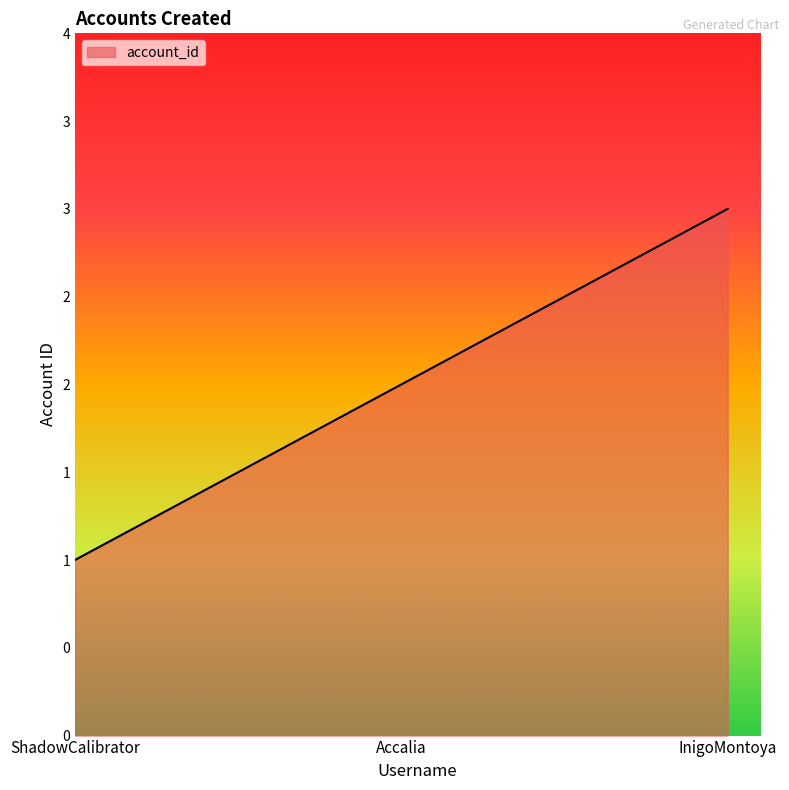

Which category has the lowest value across all series?

ShadowCalibrator